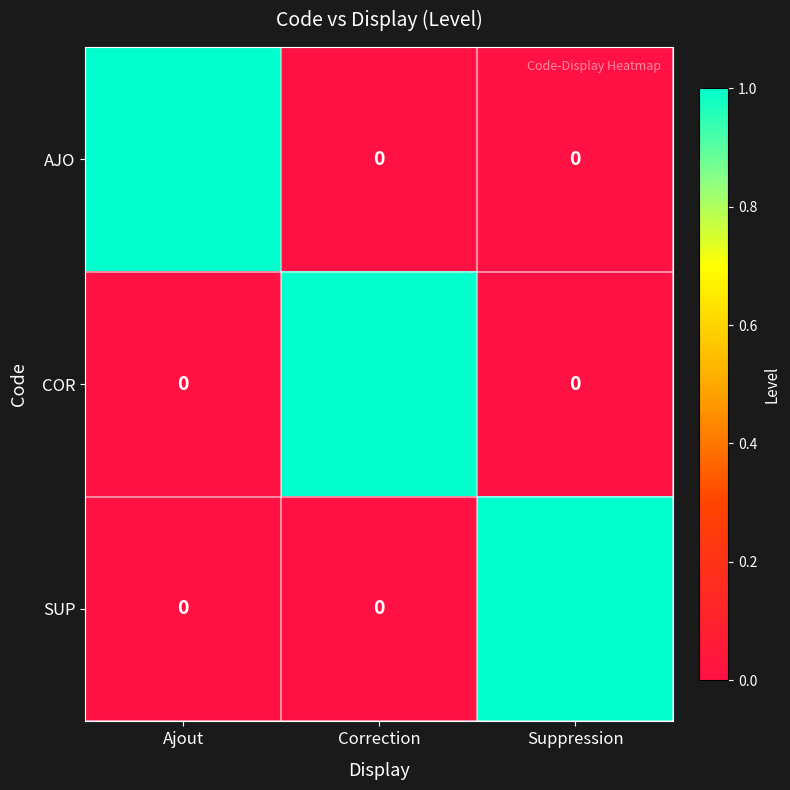

At which category is the sum across all series the highest?

Ajout